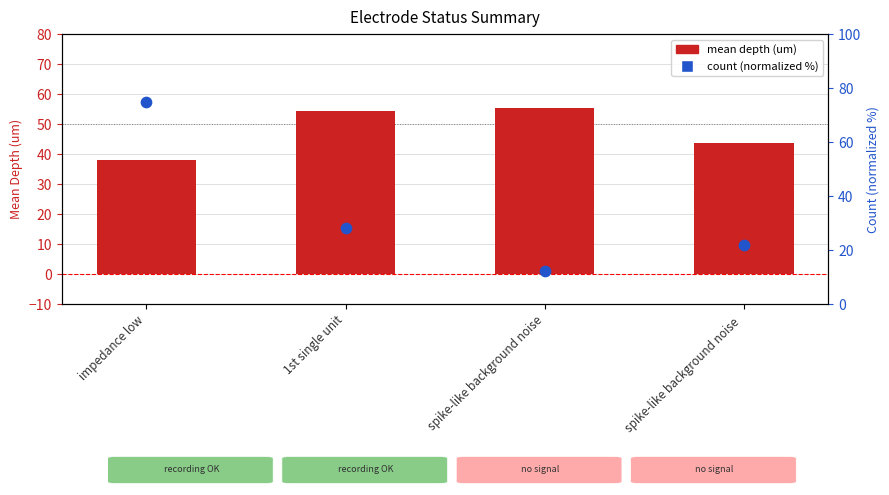

Which series has the largest Y range (max minus min)?

count (normalized %)